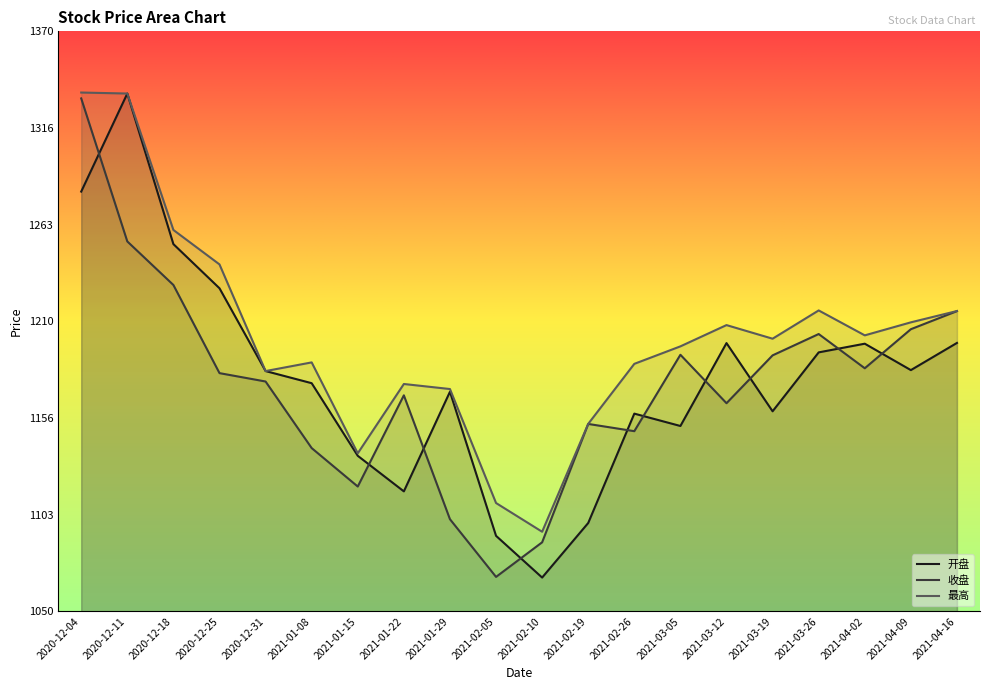

True or false: 最高 and 收盘 cross at least once.

False